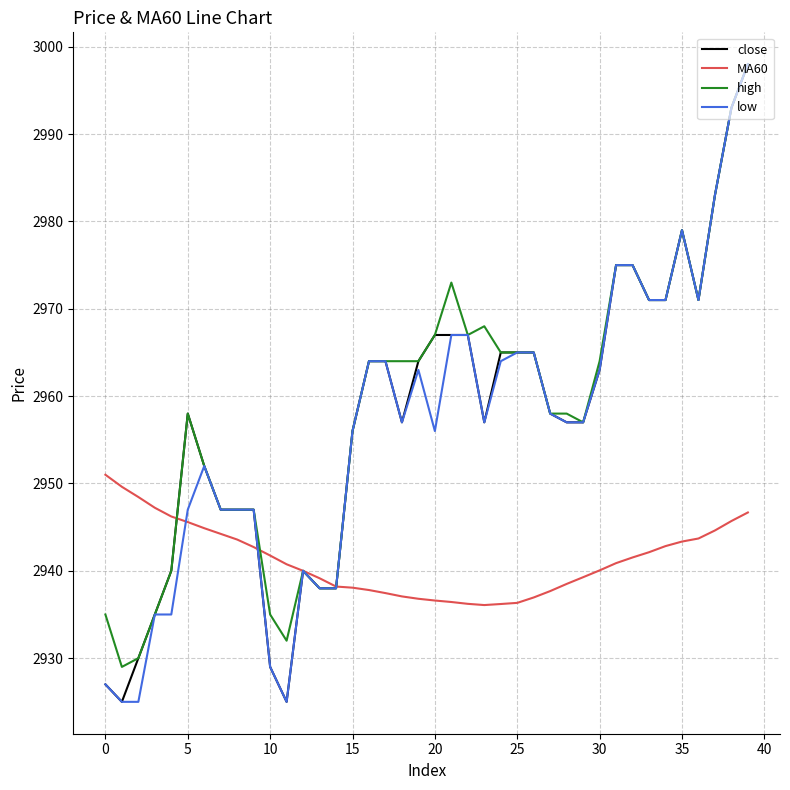

What is the difference between the maximum and minimum values in the high series?

69.0